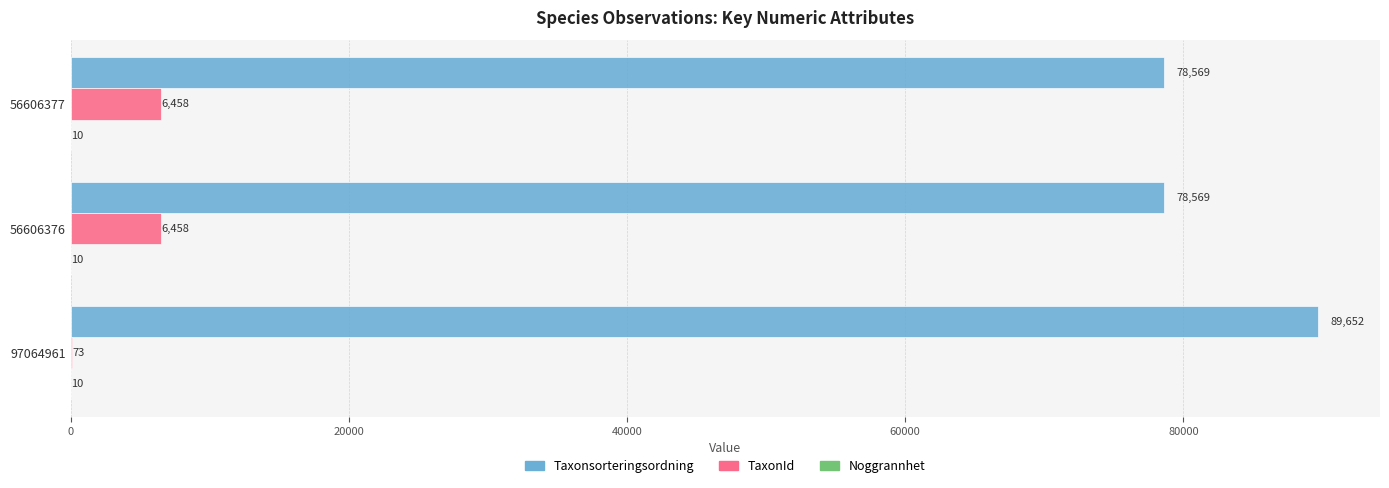

What is the sum of all TaxonId values?

12989